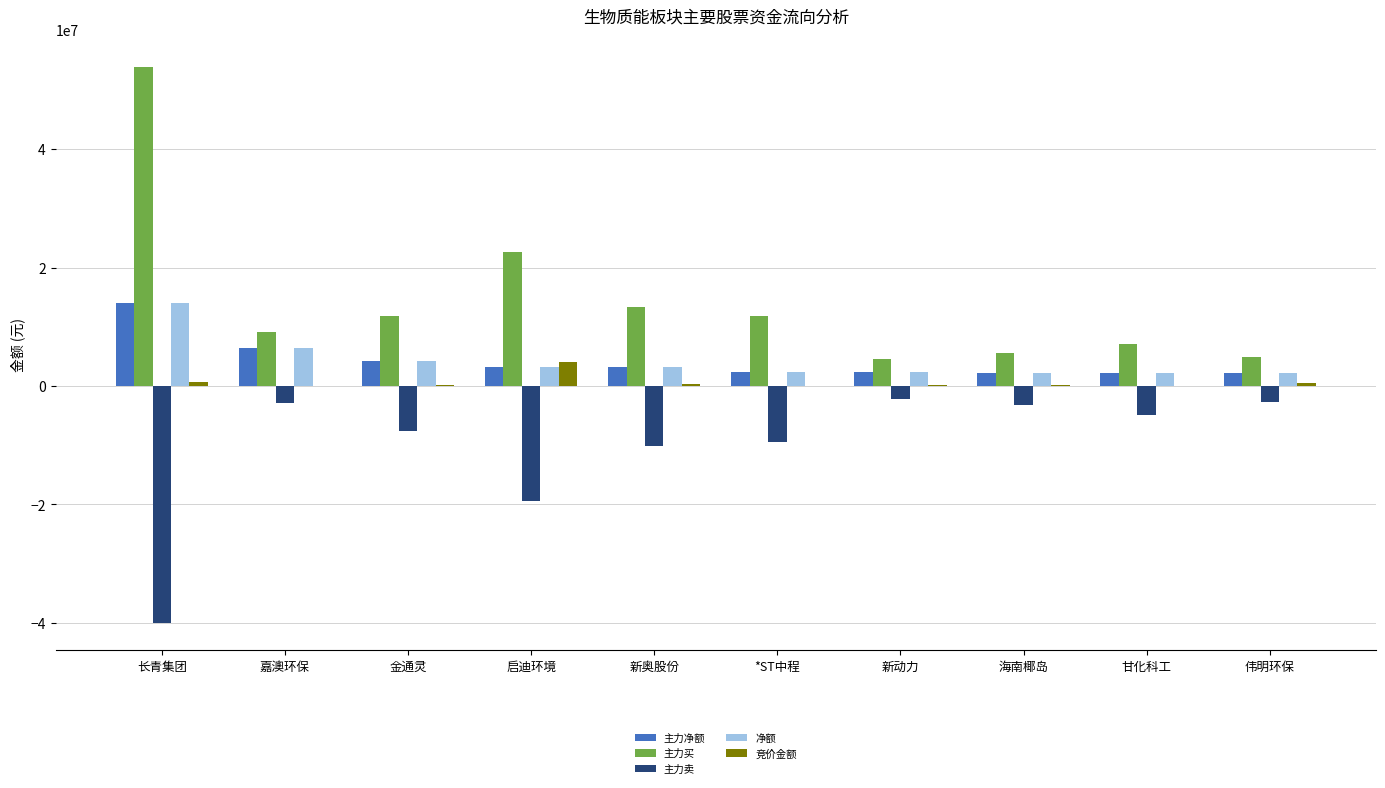

At which label is 主力买 closest to 29221242?

启迪环境